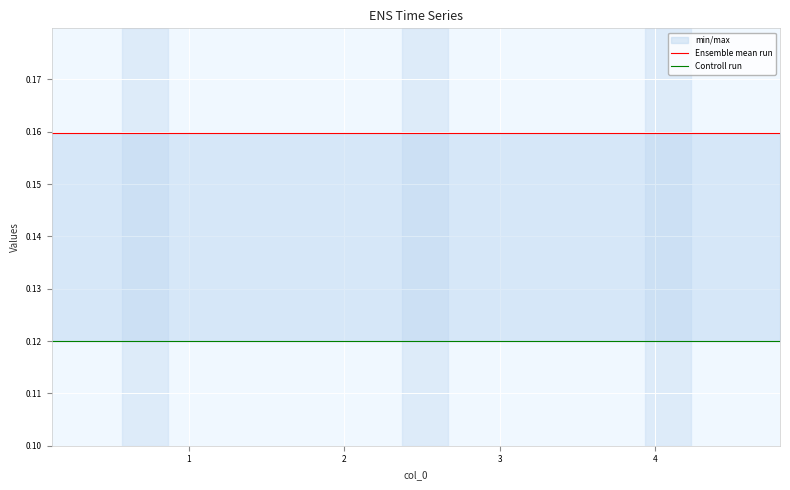

Does the chart display data point markers on the line(s)?

No